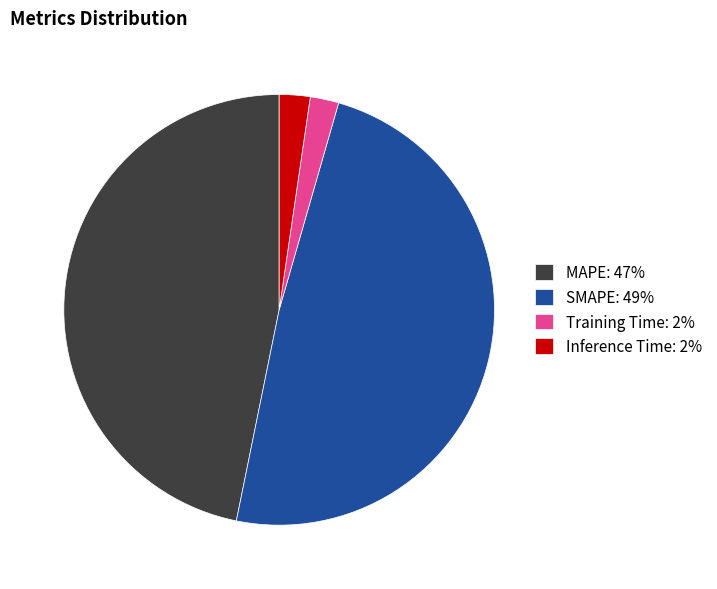

How many slices are in this pie chart?

4